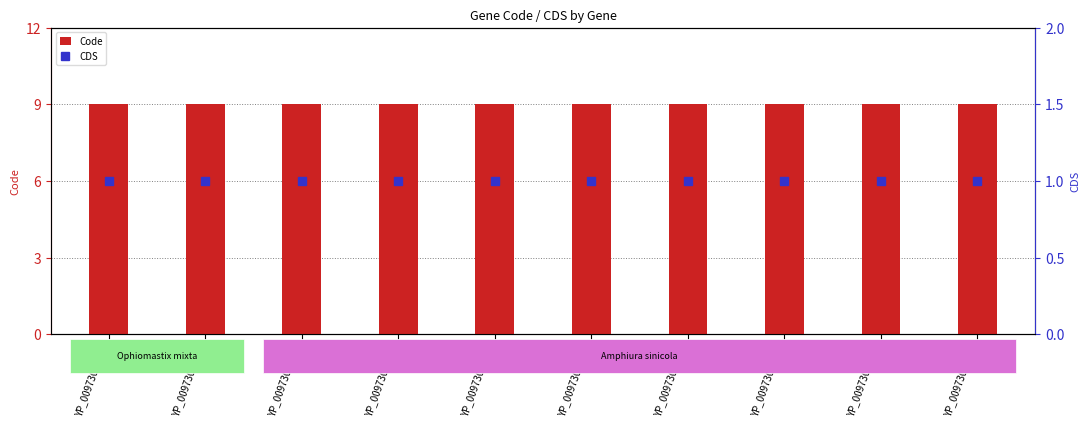

What are all the series names shown in the legend?

Code, CDS